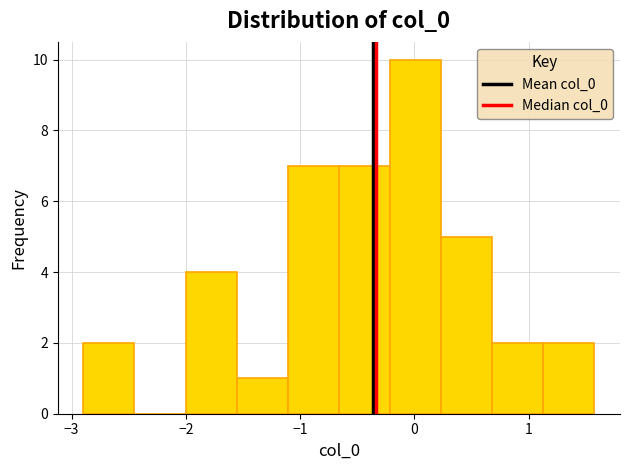

Over which range of the x-axis is the bar tallest?

-0.2 to 0.2